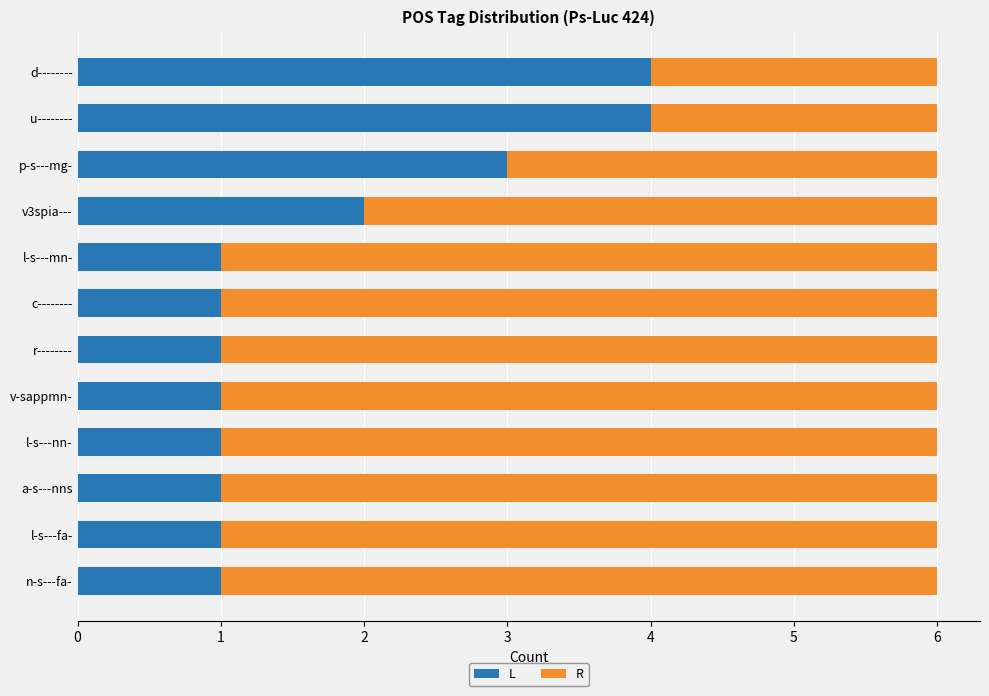

What is the total value across all series at u--------?

6